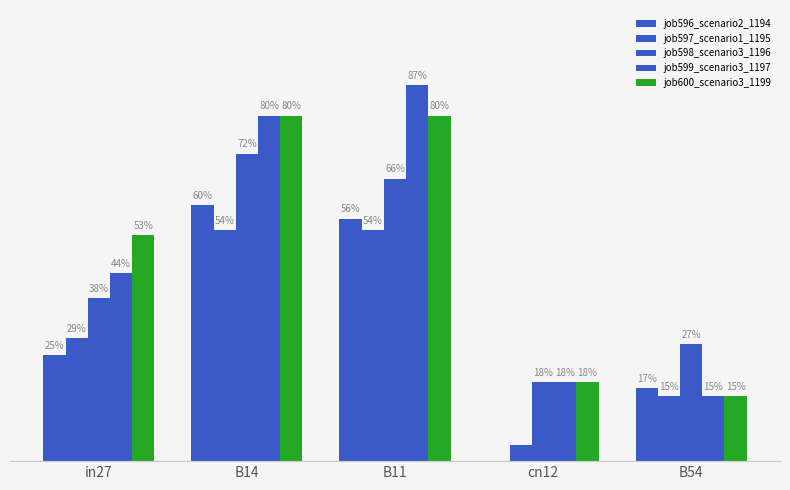

What position from the right is B11?

3